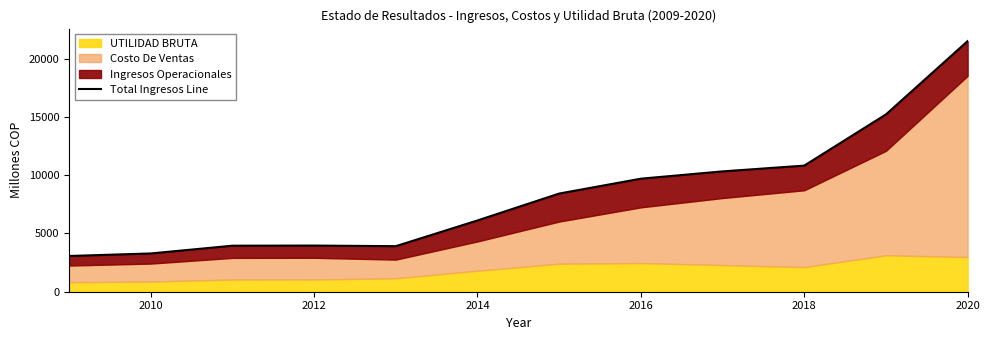

Reading left to right, list all the values displayed in this chart.

3066.9	3285.0	3949.9	3962.2	3909.5	6117.9	8426.3	9702.5	10329.4	10824.0	15217.3	21509.5